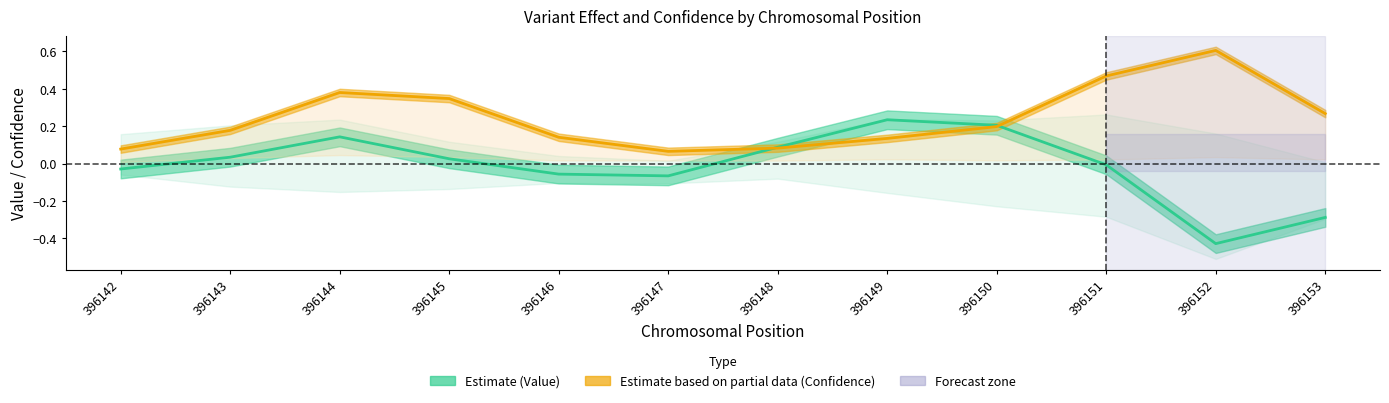

Which series has the largest range (max minus min)?

Estimate (Value)